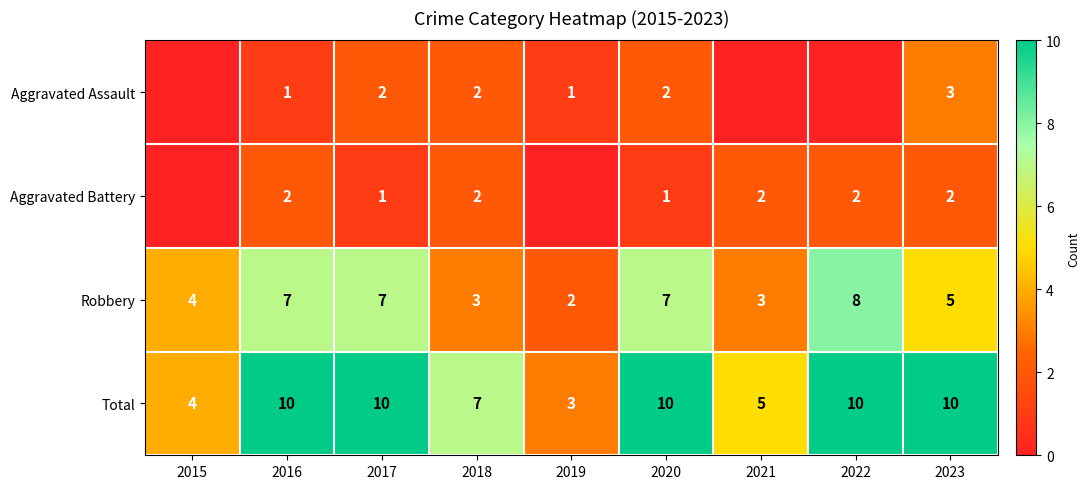

Which label corresponds to the smallest value in the chart?

2015